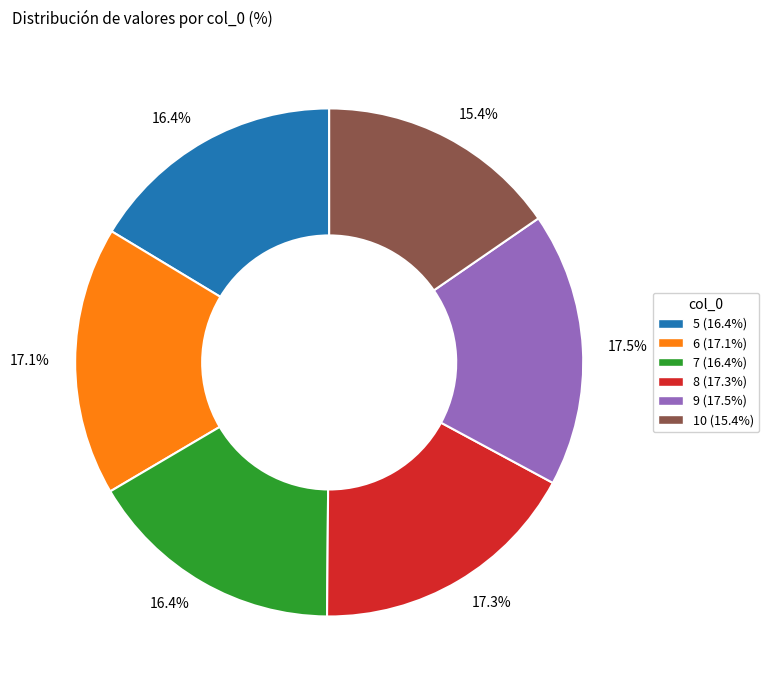

Is there a majority slice in this chart?

No